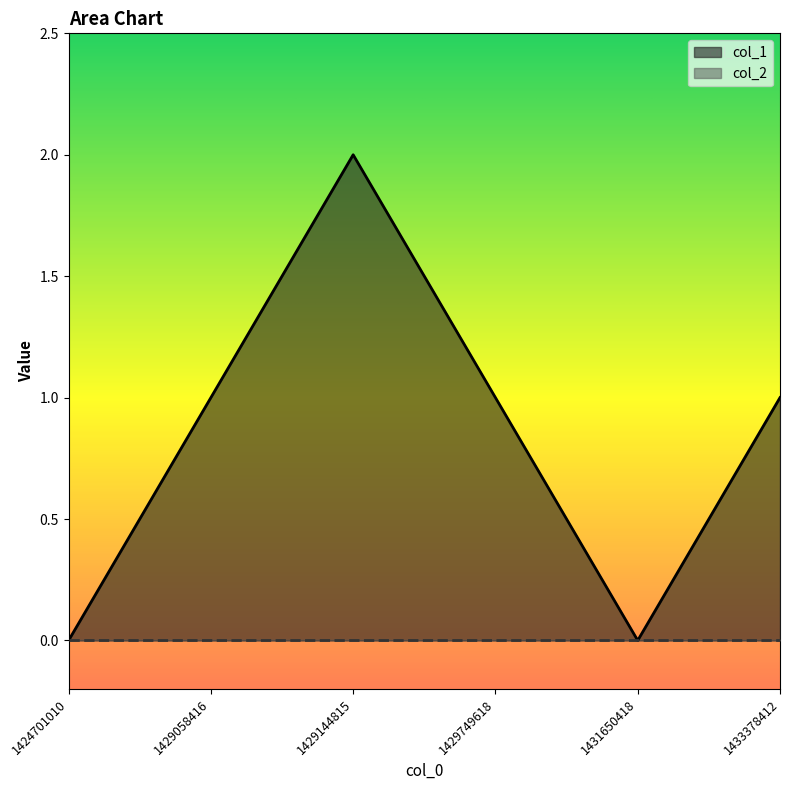

List the labels in order of value, smallest first.

1424701010, 1431650418, 1429058416, 1429749618, 1433378412, 1429144815